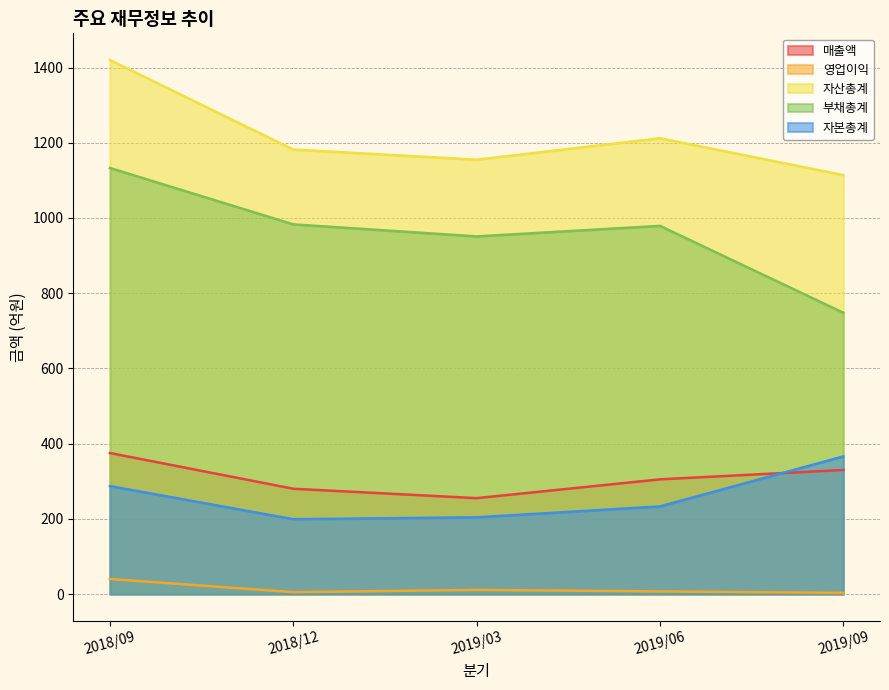

Where does the 부채총계 series first go above 979?

2018/09